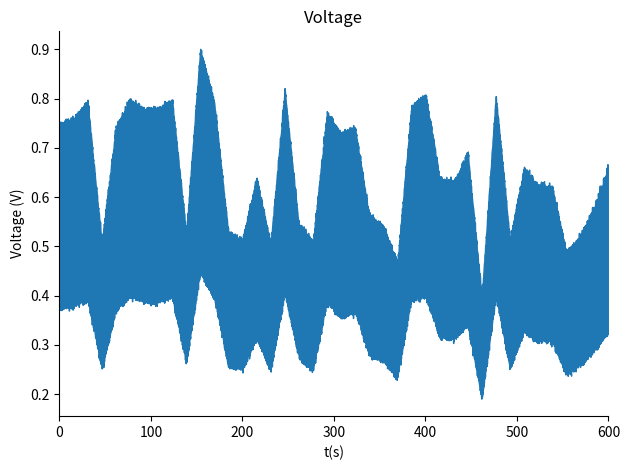

True or false: col_4 and col_2 intersect in this chart.

False